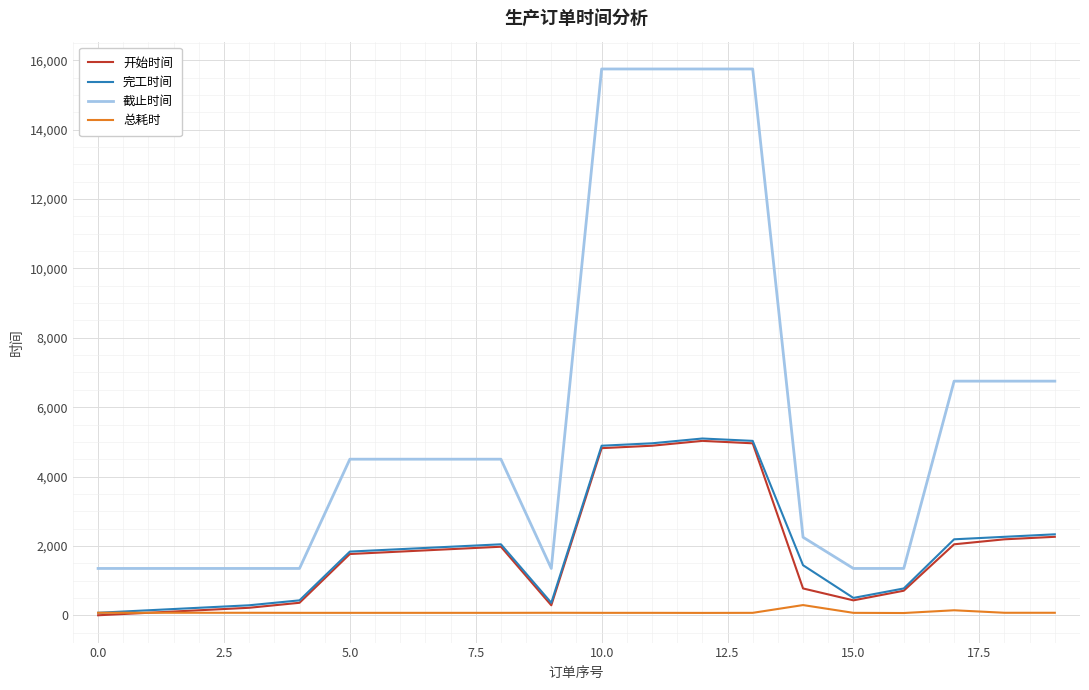

What is the highest value of the 截止时间 series?

15750